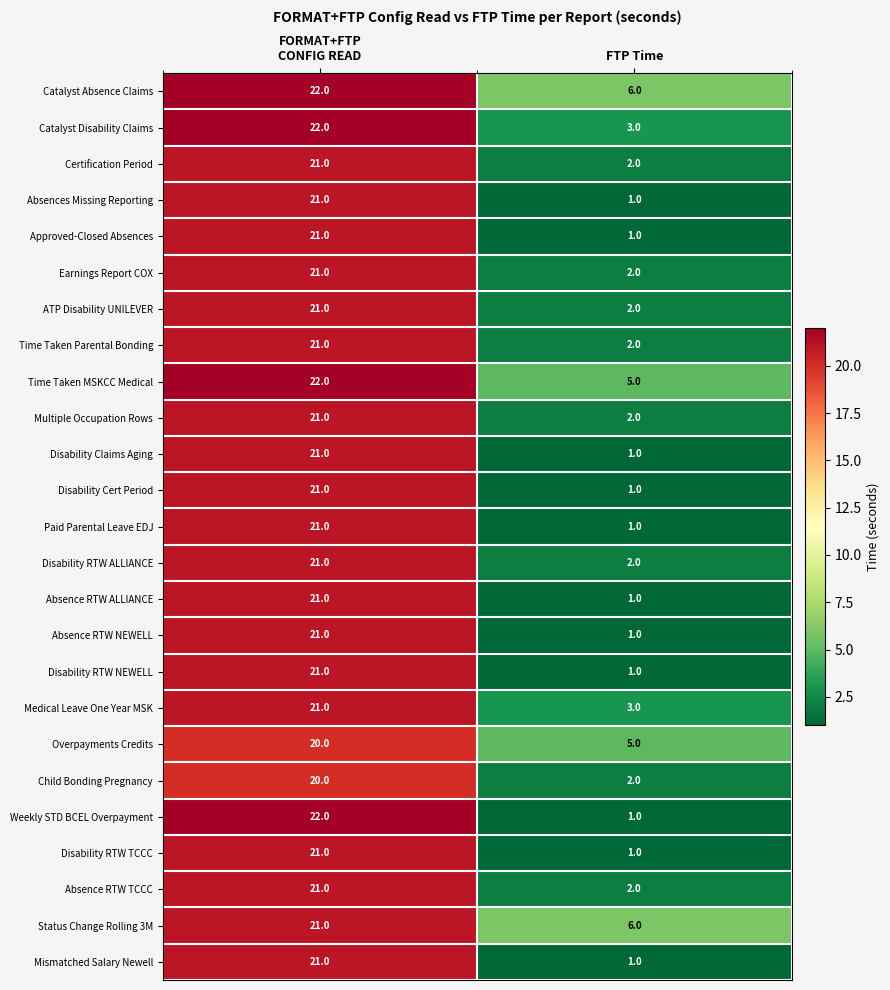

Is the value of Child Bonding Pregnancy at FTP Time greater than the value of Catalyst Disability Claims at FTP Time?

No